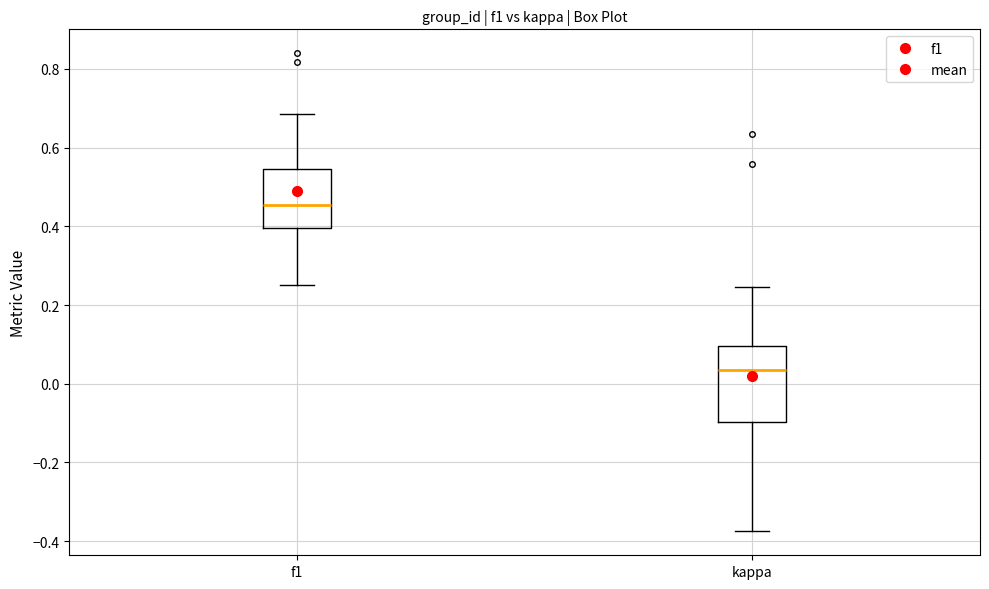

Comparing the boxes themselves (not the whiskers), which one is the tallest?

kappa